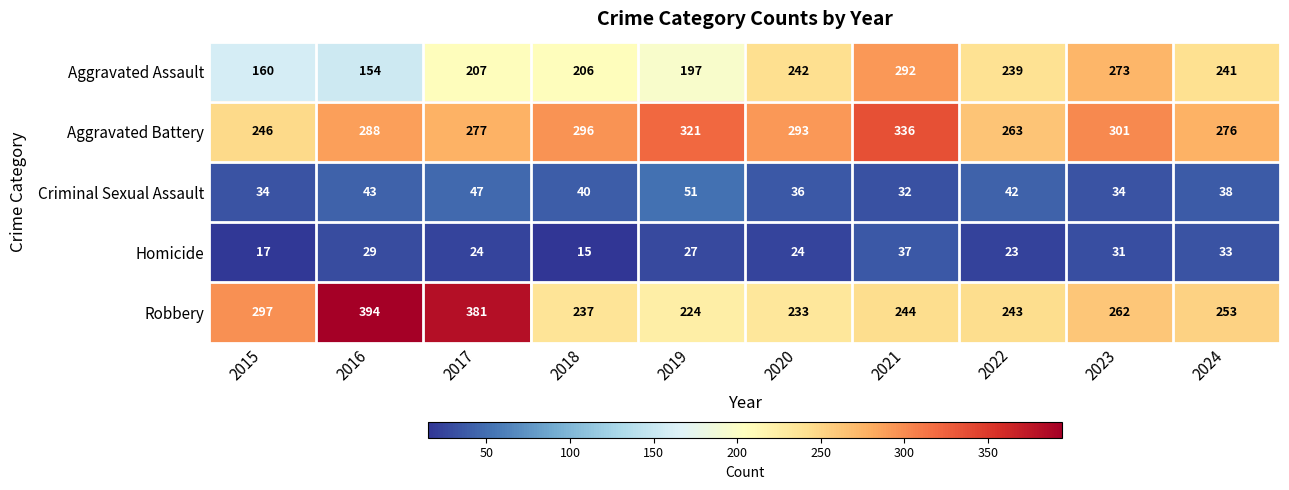

What is the spread (max minus min) of values at 2021?

304